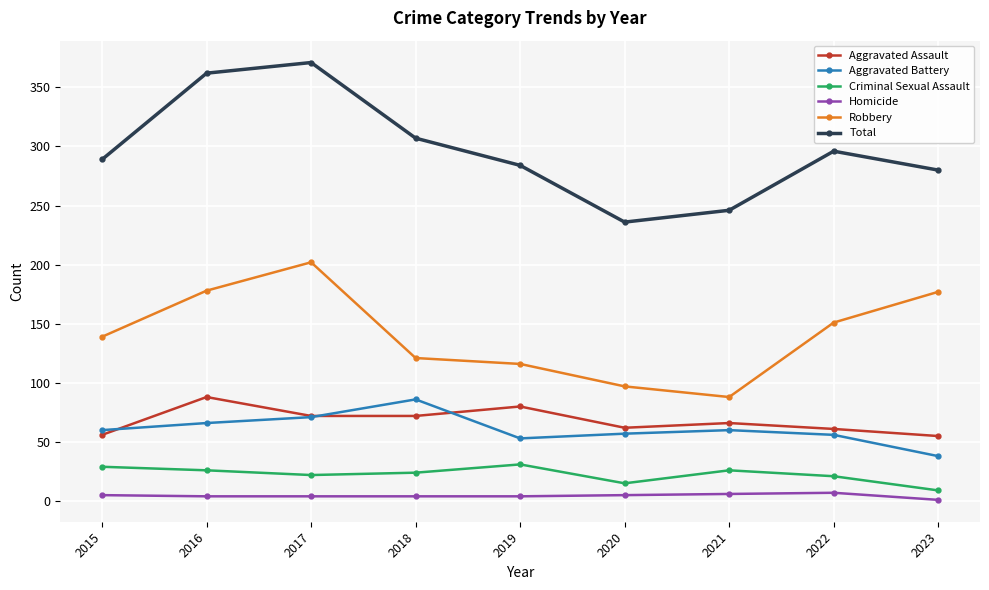

The value of Robbery at 2017 is 269. True or false?

False